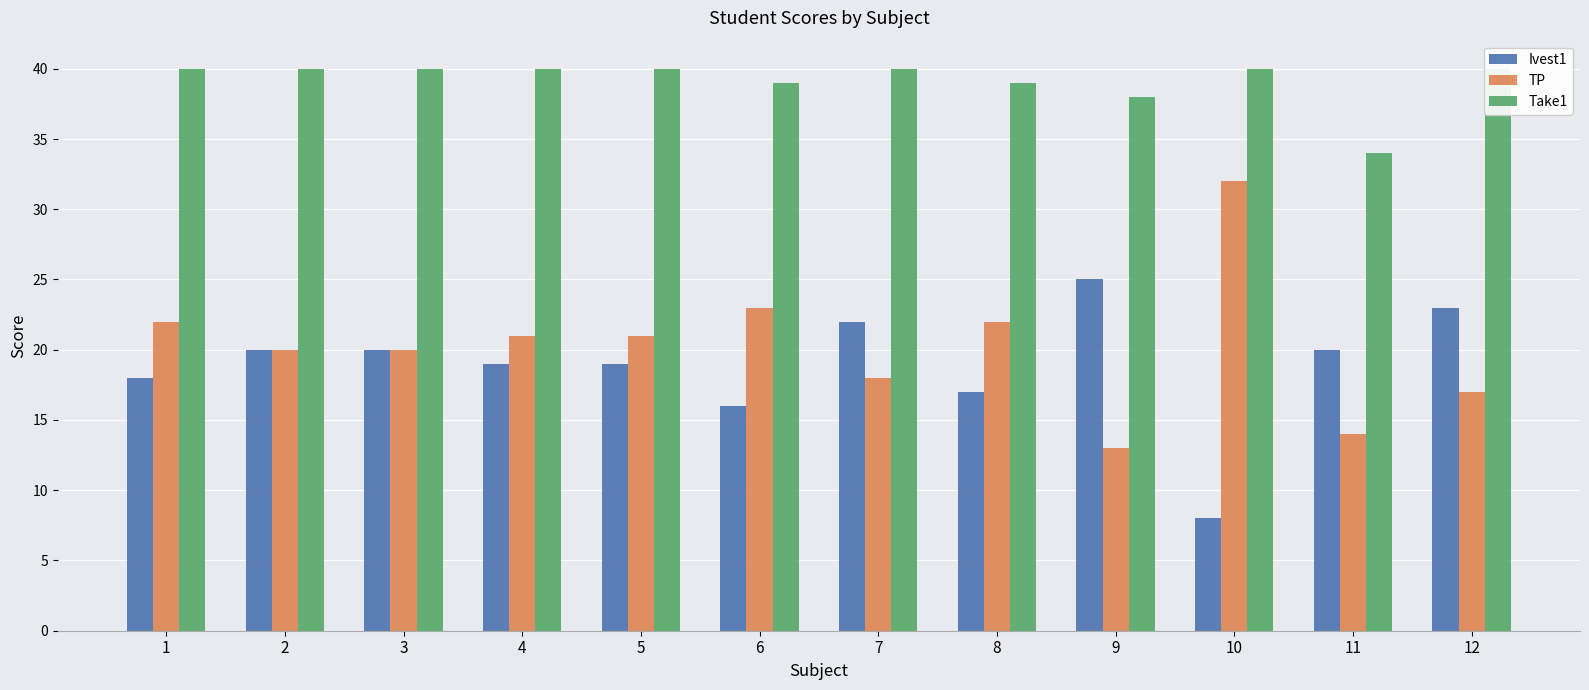

Reading right to left, list all the values displayed in this chart.

Ivest1: 23	20	8	25	17	22	16	19	19	20	20	18
TP: 17	14	32	13	22	18	23	21	21	20	20	22
Take1: 40	34	40	38	39	40	39	40	40	40	40	40